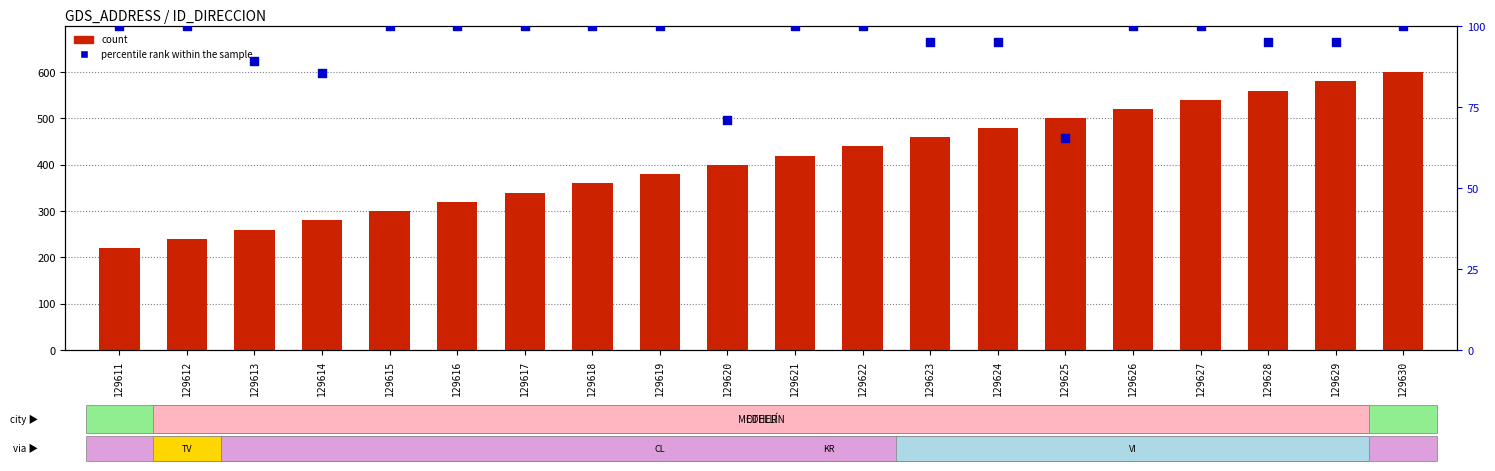

What is the total value across all series at 129614?

365.5